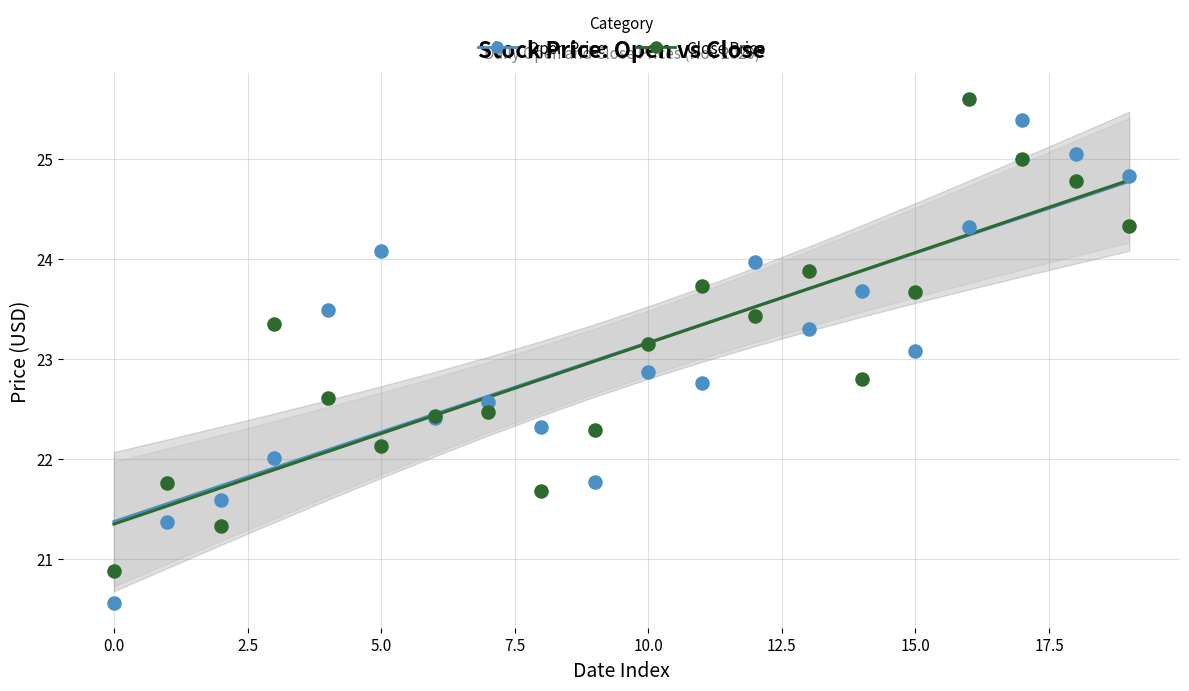

Which series has the widest spread of Y values?

Open Price